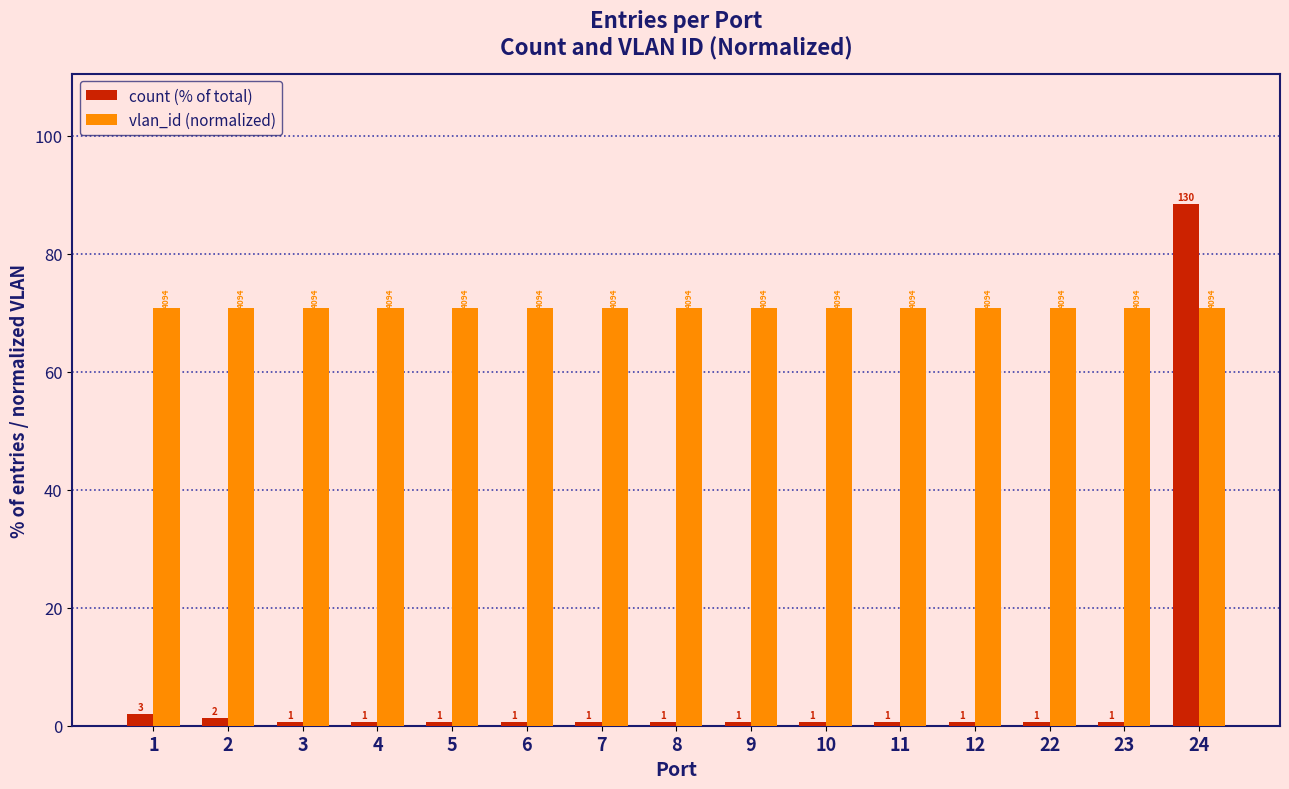

Rank the series at 9 from highest to lowest value.

vlan_id (normalized), count (% of total)